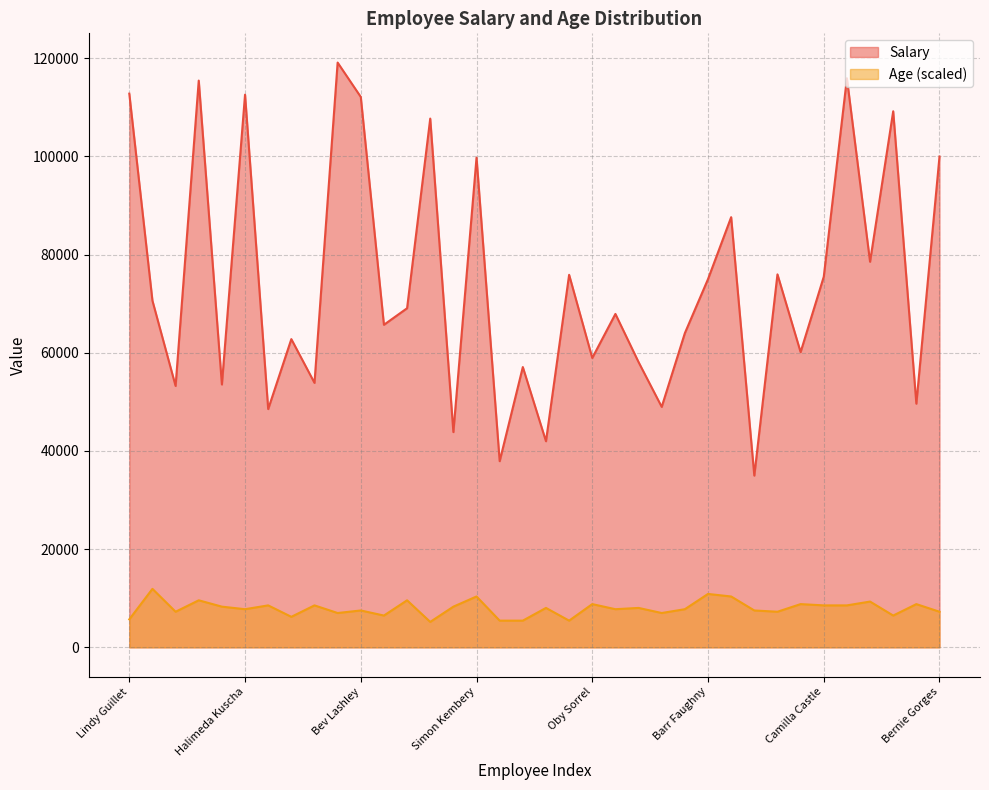

What are all the series names shown in the legend?

Salary, Age (scaled)